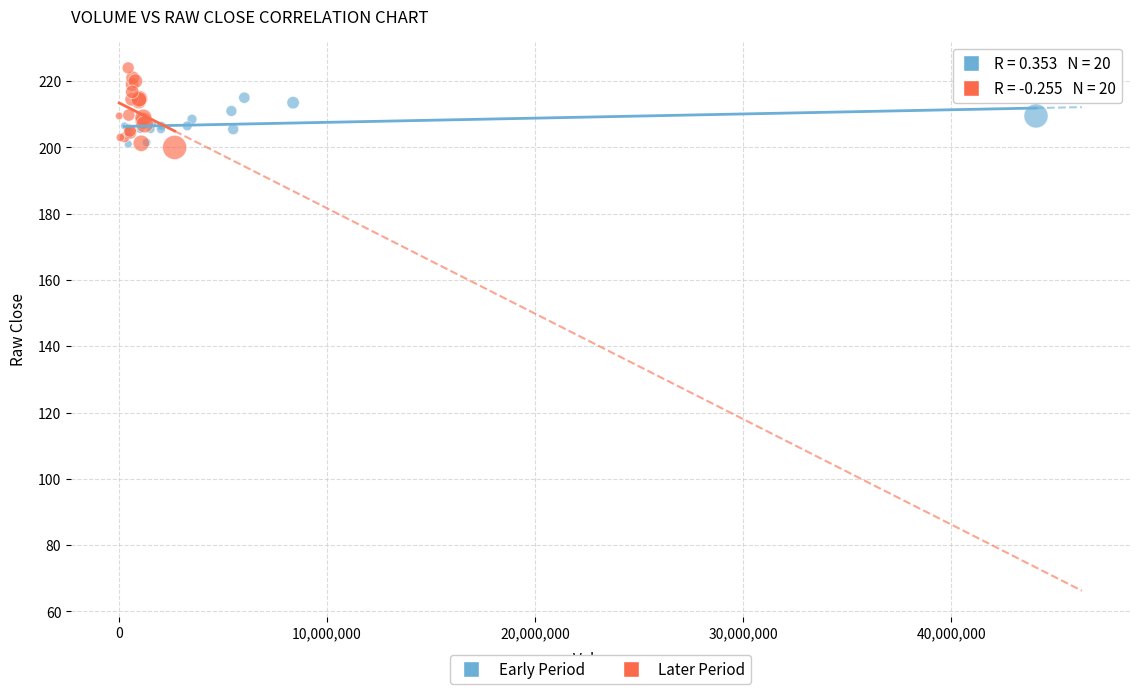

Which series has the widest spread of Y values?

Later Period